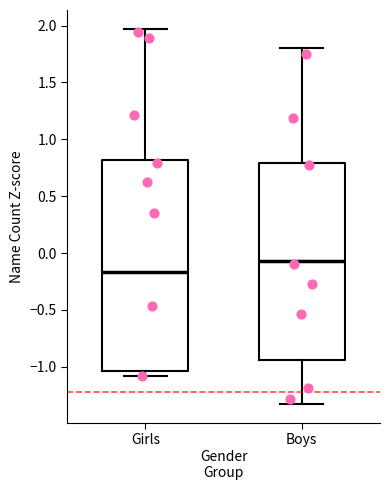

Comparing the boxes themselves (not the whiskers), which one is the tallest?

Girls